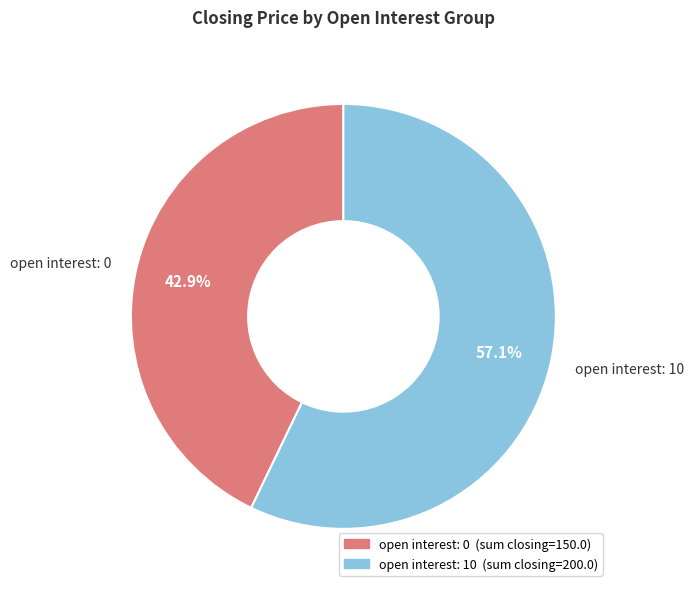

Approximately how many times larger is the value at open interest: 0 compared to open interest: 10?

0.8